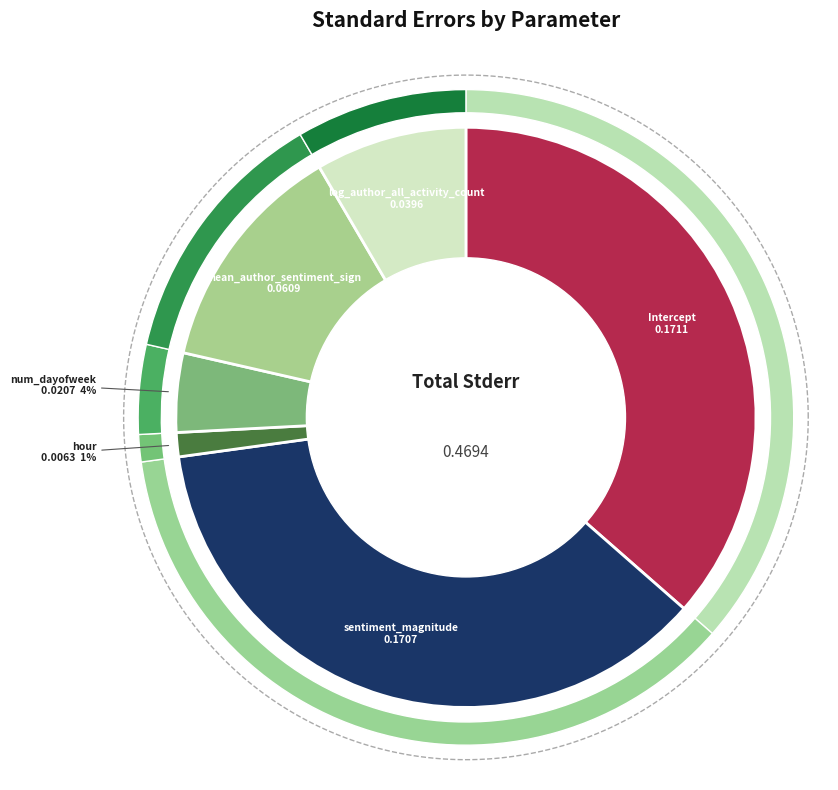

Between sentiment_magnitude and hour, which is larger?

sentiment_magnitude